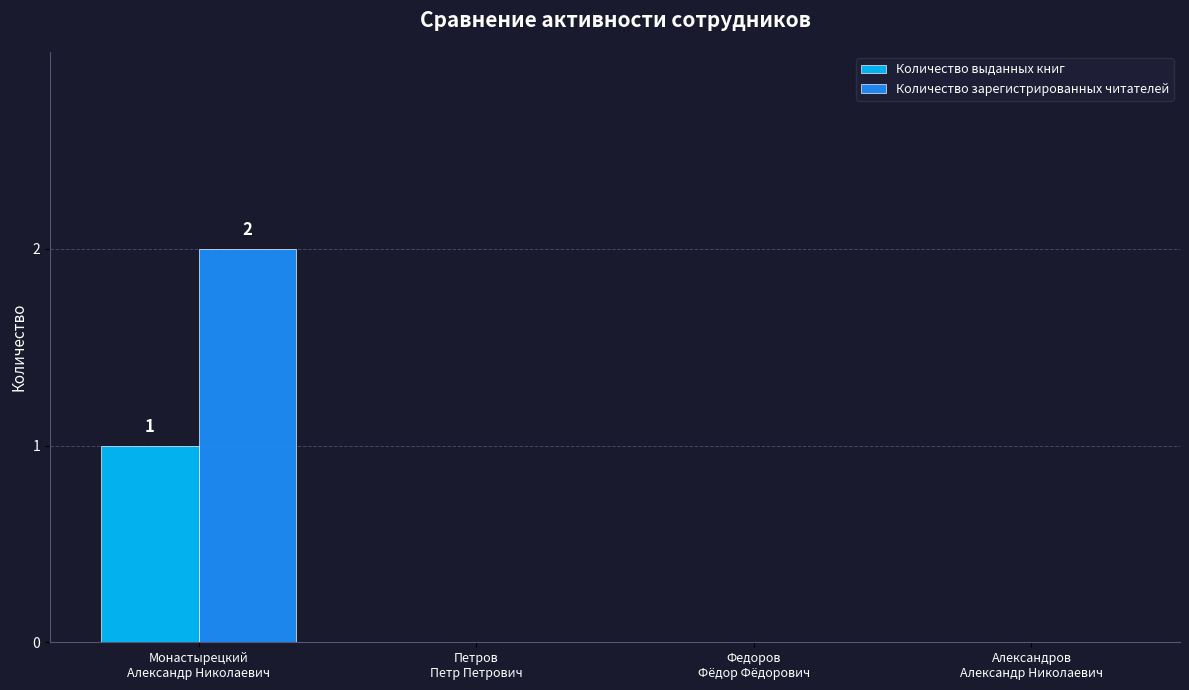

Which series has the largest total across all categories?

Количество зарегистрированных читателей